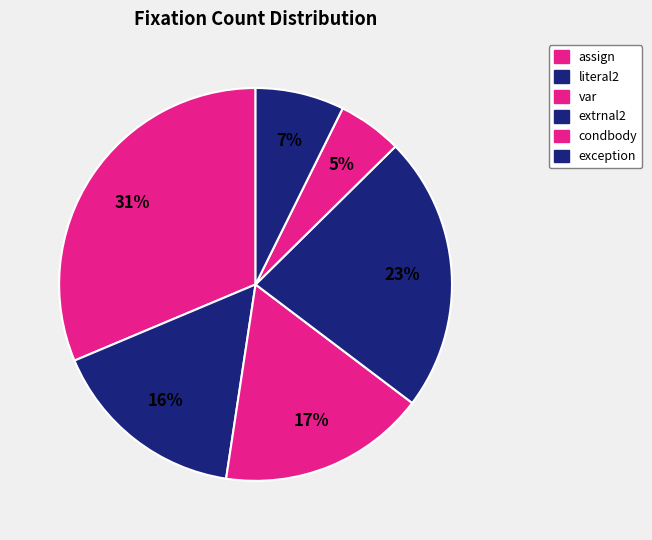

To the nearest percent, what is the combined percentage of exception and literal2?

24%